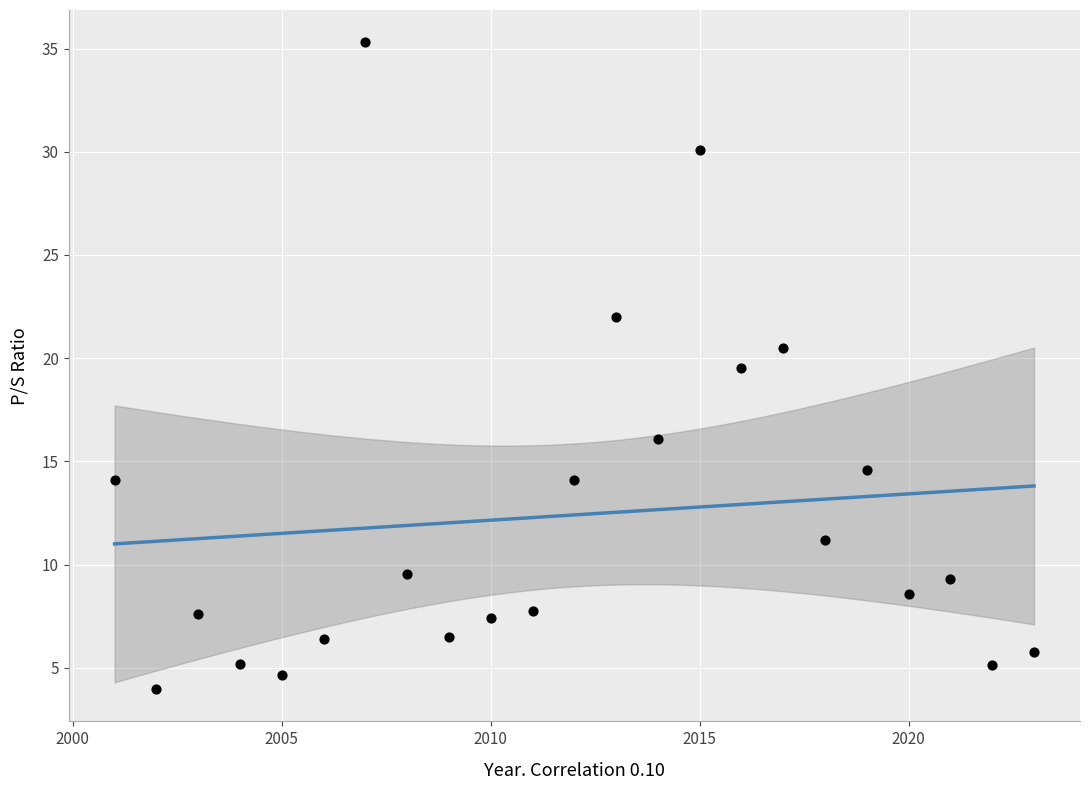

What Y value in the scatter plot is closest to 19?

19.5